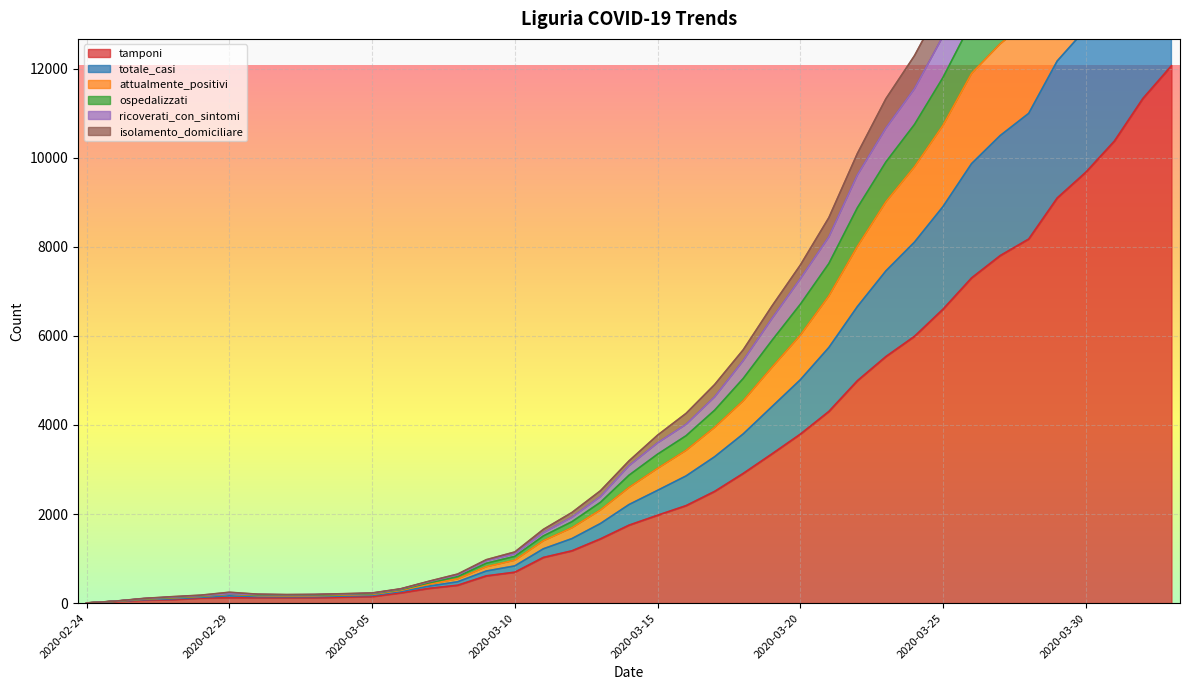

What is the label of the 24th point from the left?

2020-03-18